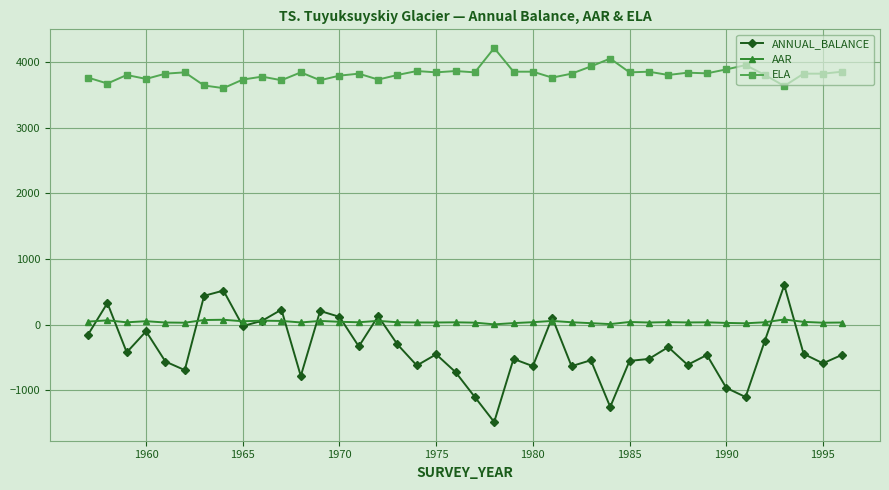

What is the minimum value for ELA?

3600